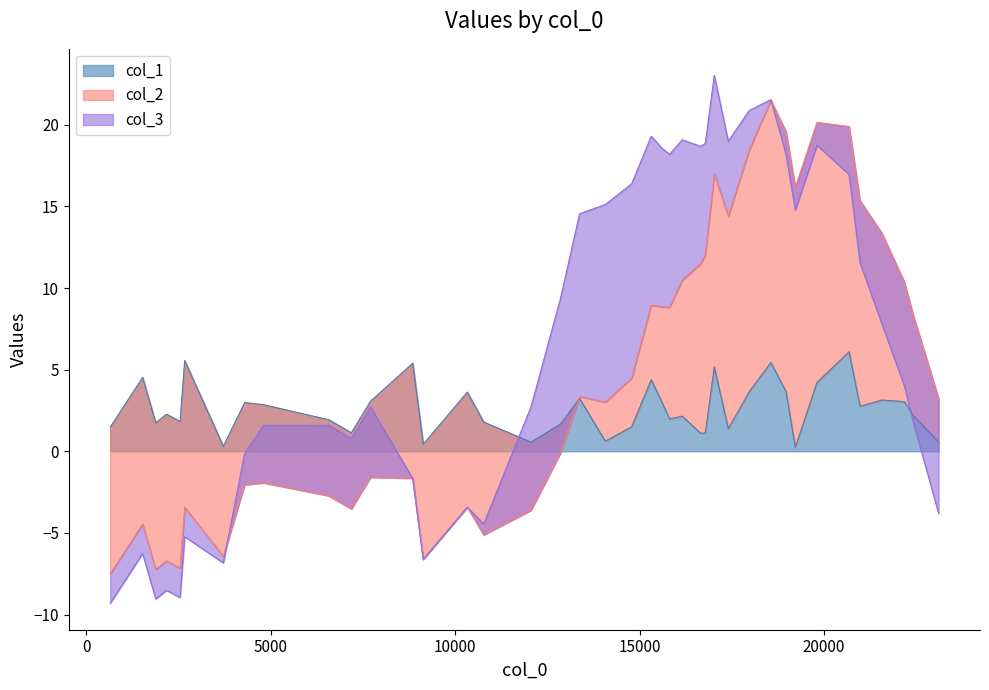

What is the maximum value for col_1?

6.1